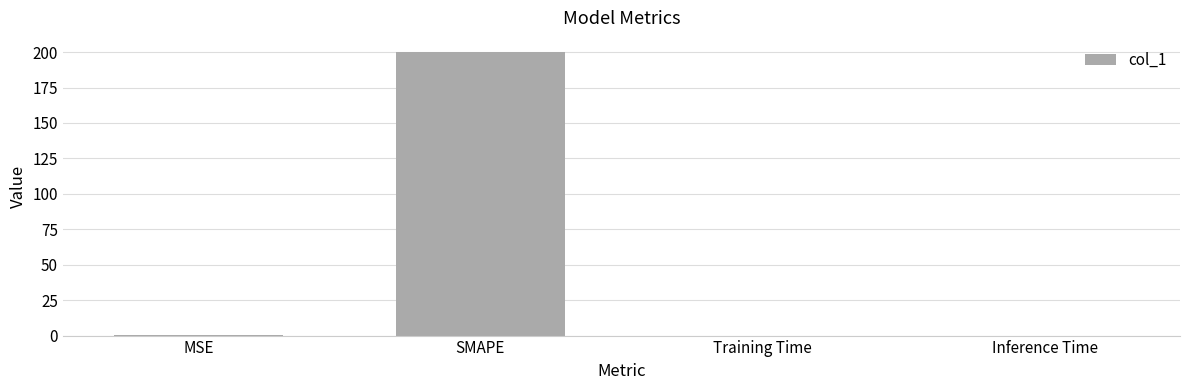

What is the maximum value shown in the chart?

200.0